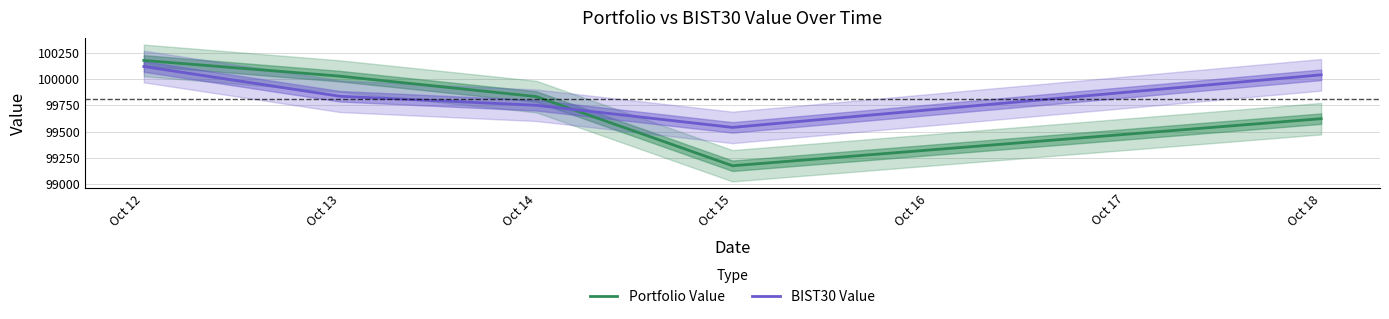

List the series in order of their overall mean, lowest first.

Portfolio Value, BIST30 Value